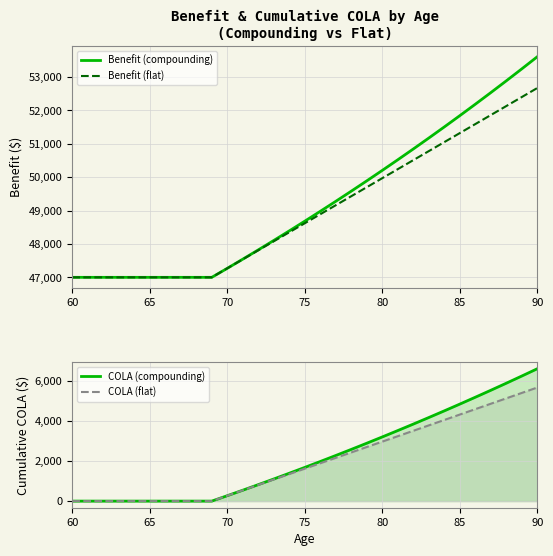

What is the lowest value of the Benefit (flat) series?

47000.0